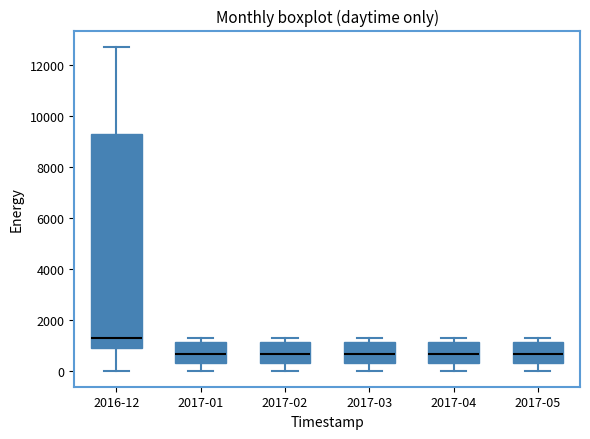

Which box's median line is the highest?

2016-12